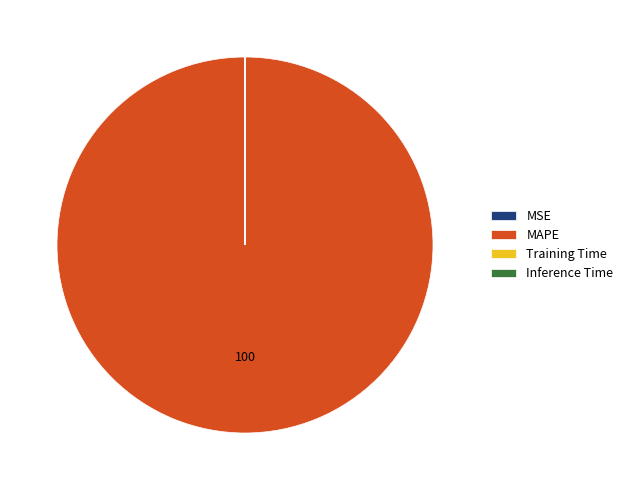

Is there any slice that represents more than half of the pie?

Yes